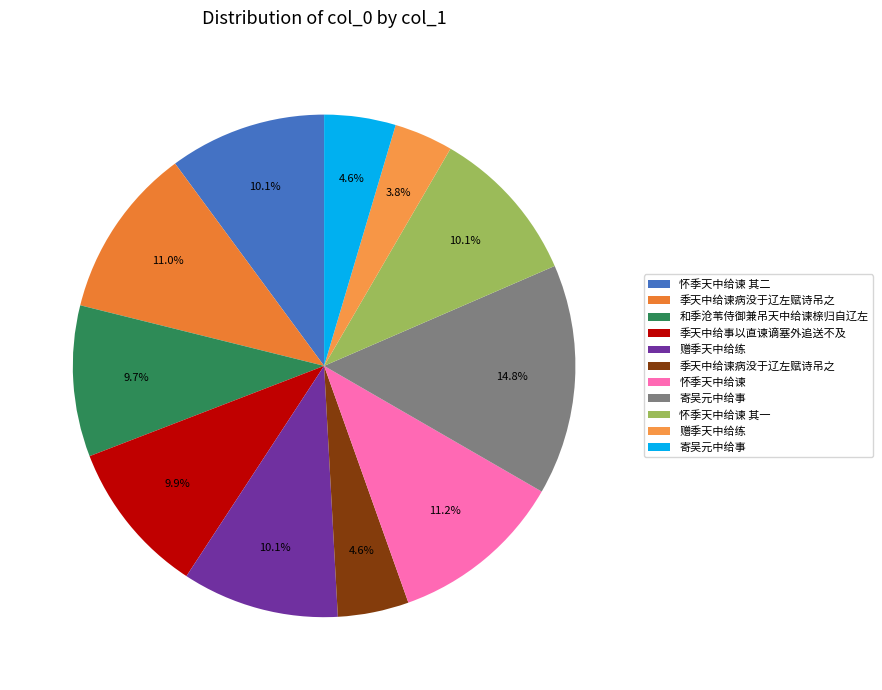

Count the number of slices in the pie.

11